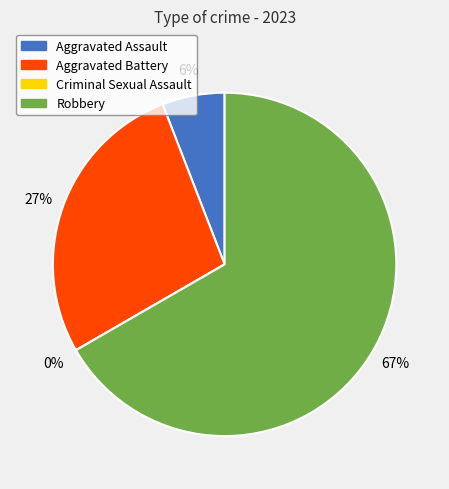

Rank the categories by value from lowest to highest.

Criminal Sexual Assault, Aggravated Assault, Aggravated Battery, Robbery